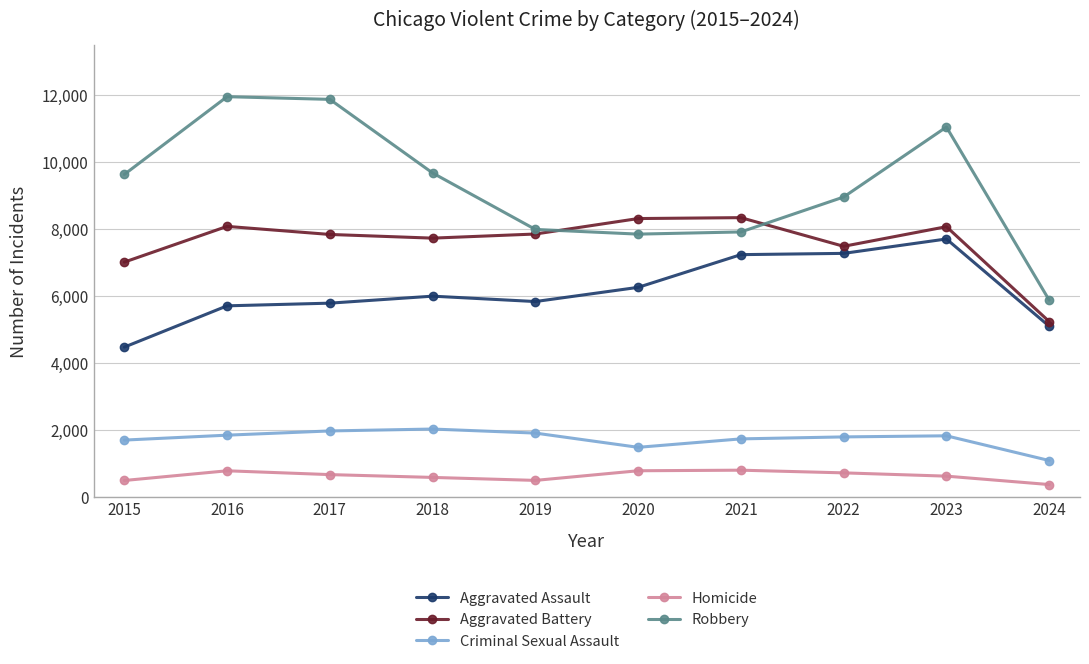

Read the Robbery value at 2024, to the nearest 10.

5880